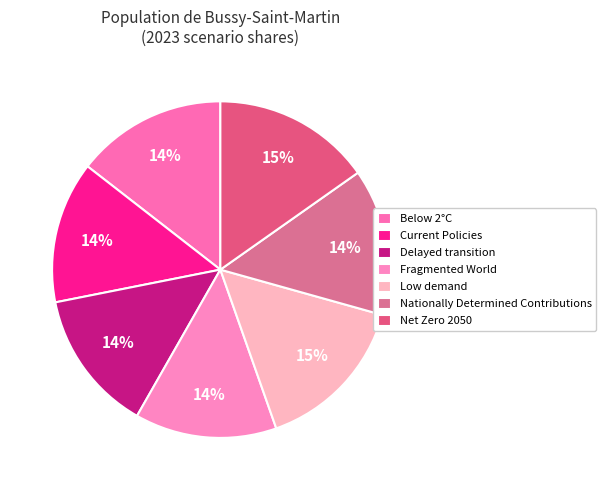

What is the total percentage of Nationally Determined Contributions and Low demand?

29.4%